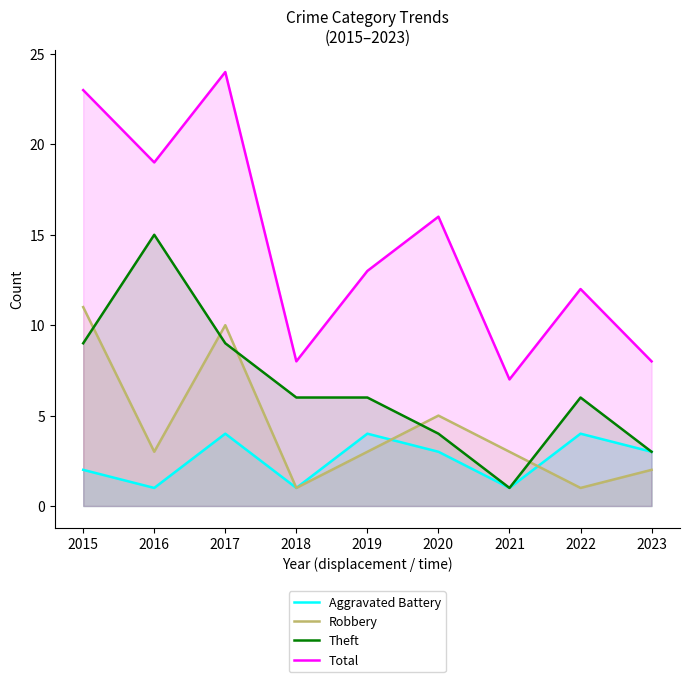

Count the number of categories in the chart.

9